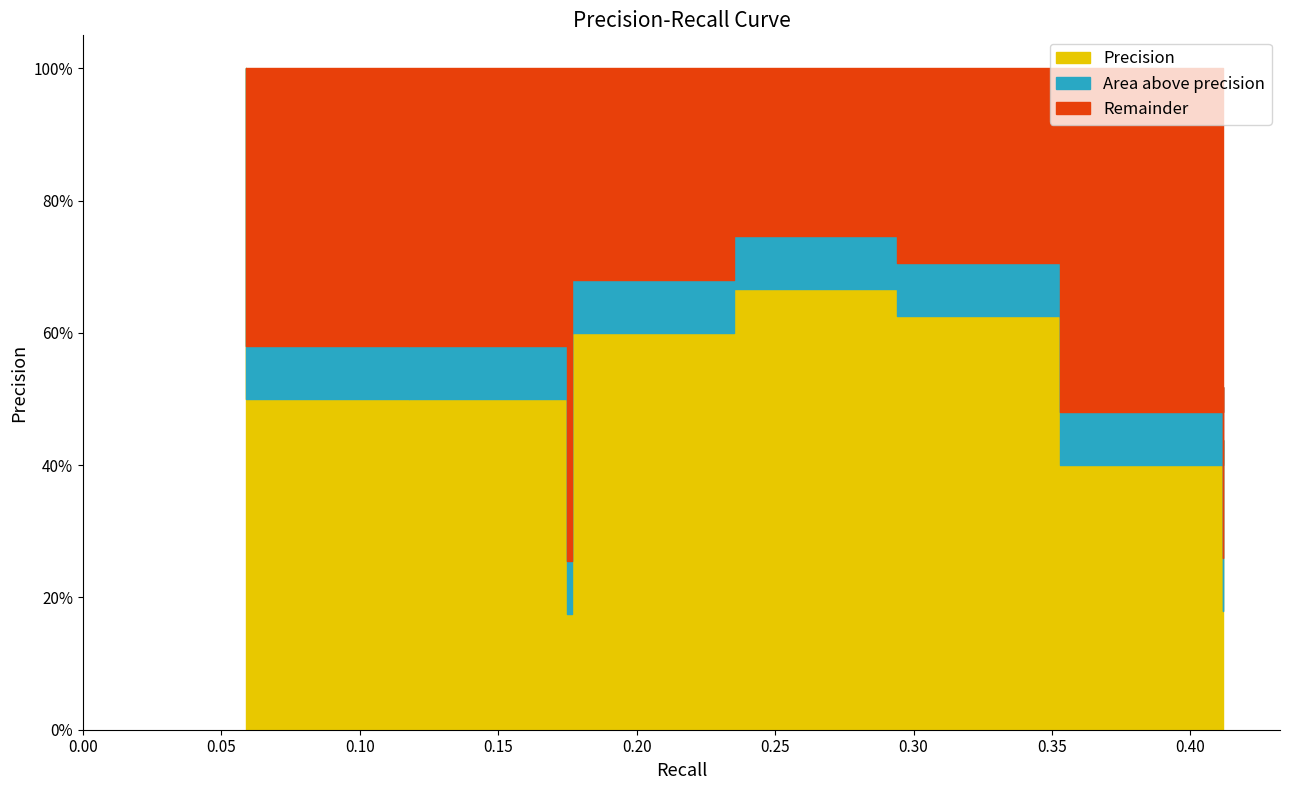

Where is the data nearest to the value 0?

0.175